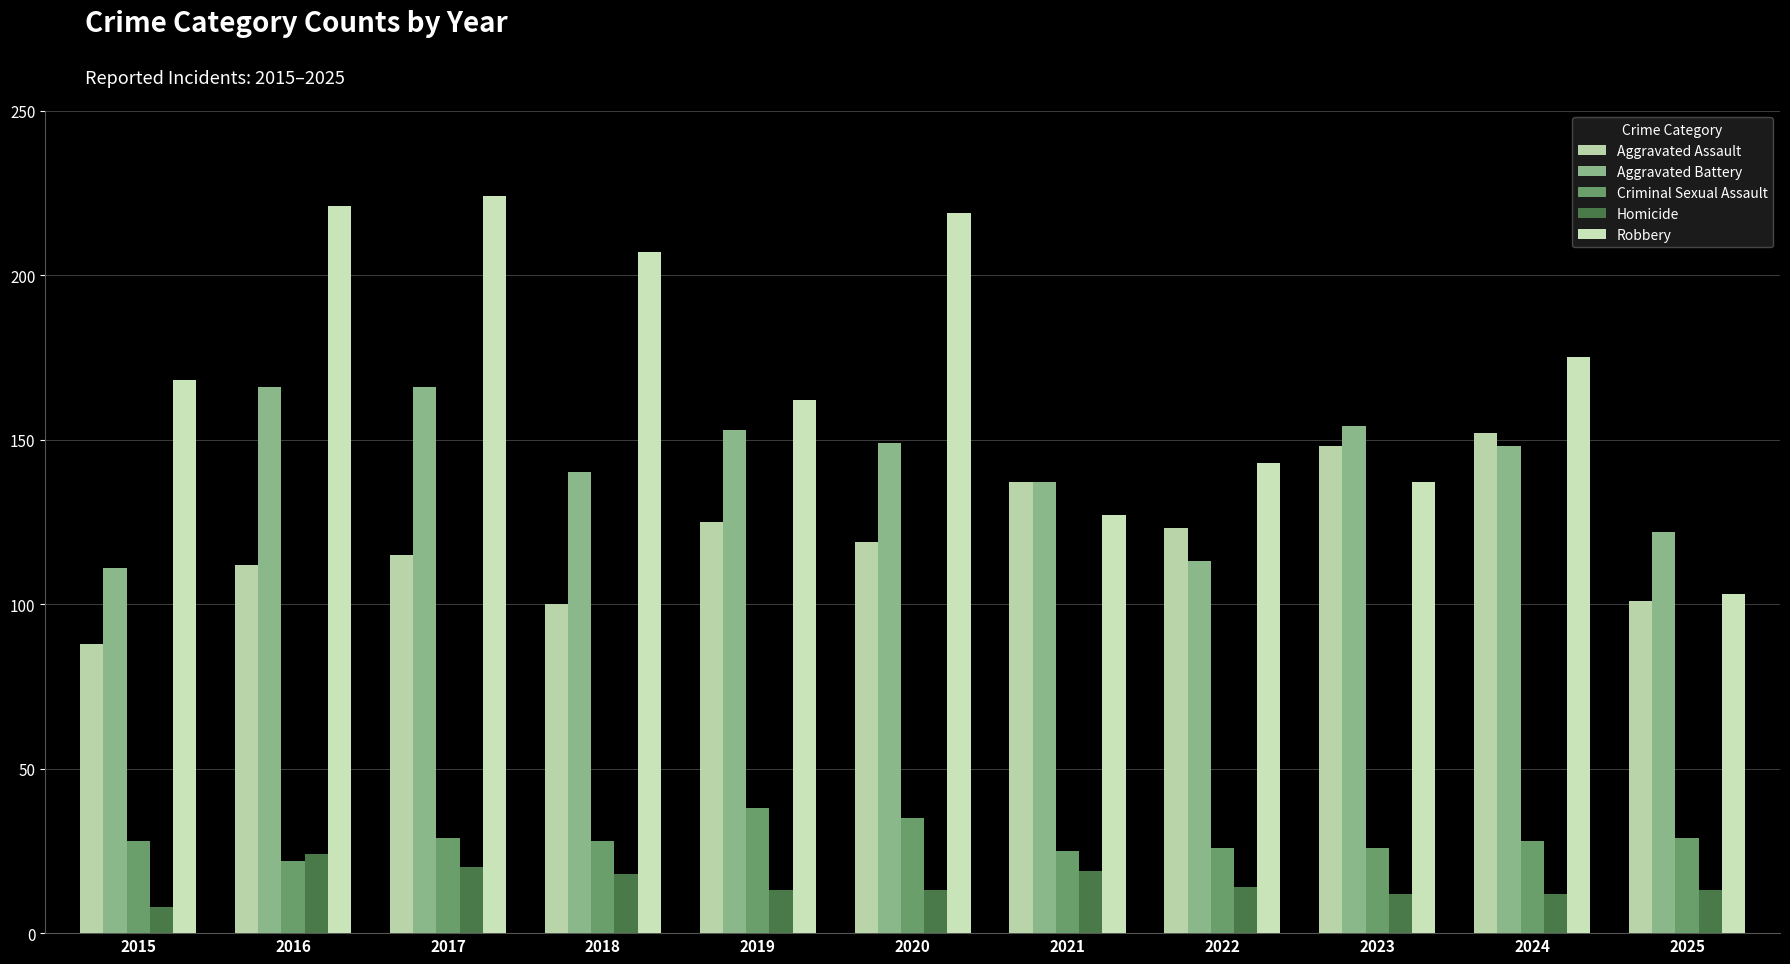

The Aggravated Battery series shows 211 at 2018. True or false?

False